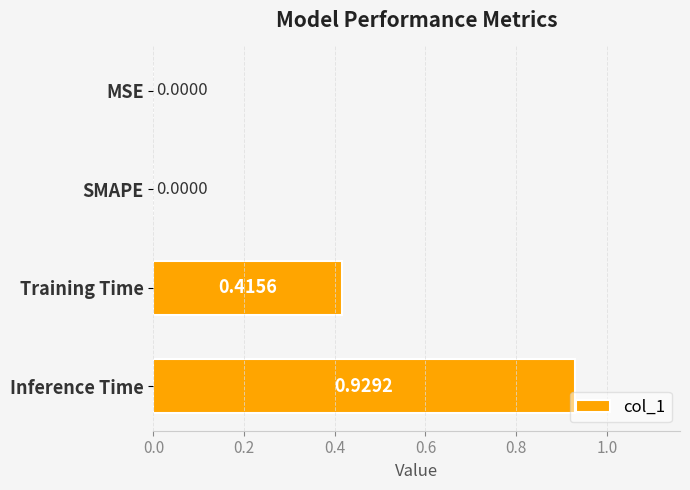

Are the bars grouped side by side (vs. stacked)?

No